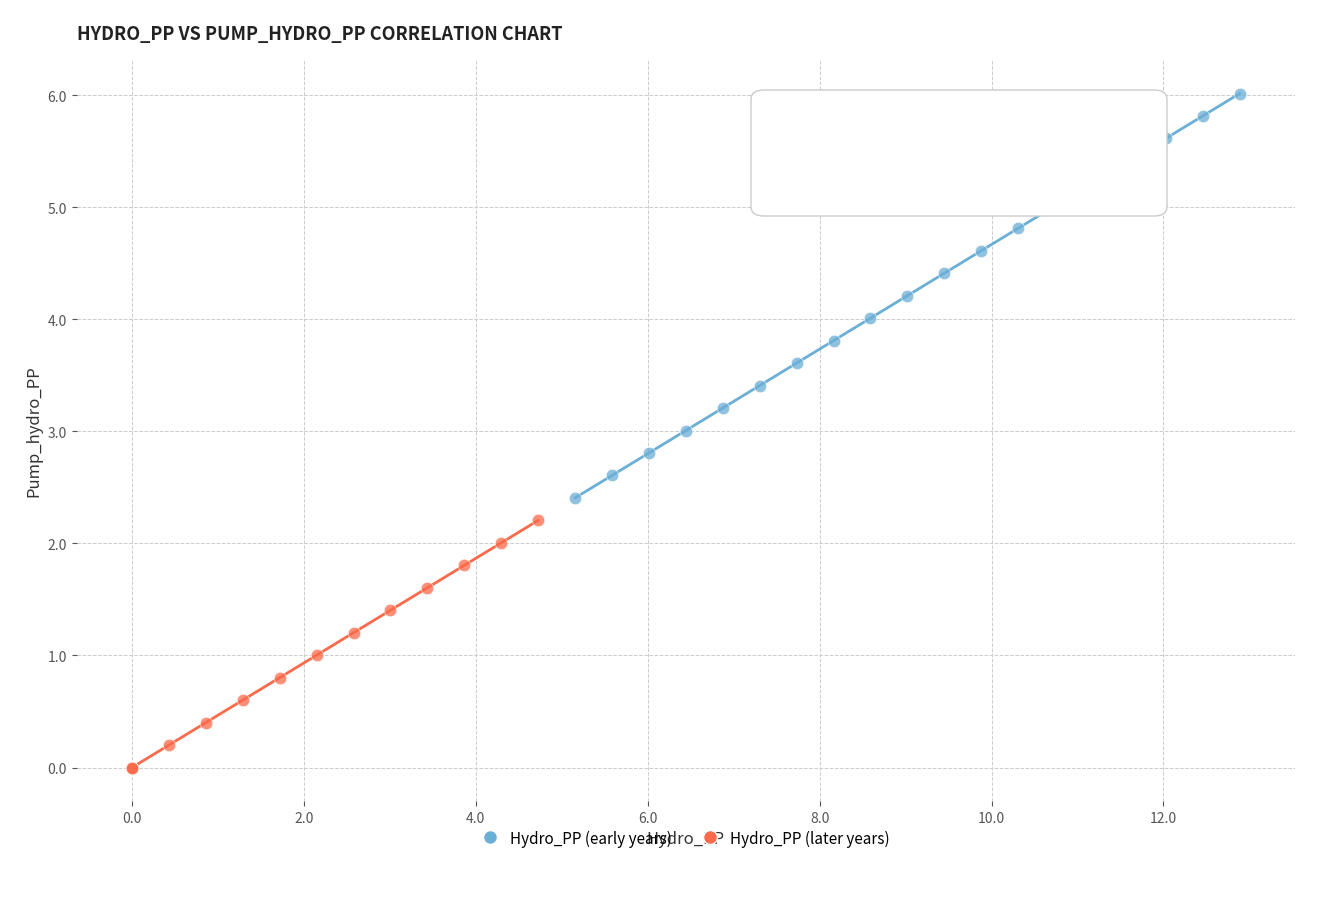

Which series has the largest Y range (max minus min)?

Hydro_PP (early years)